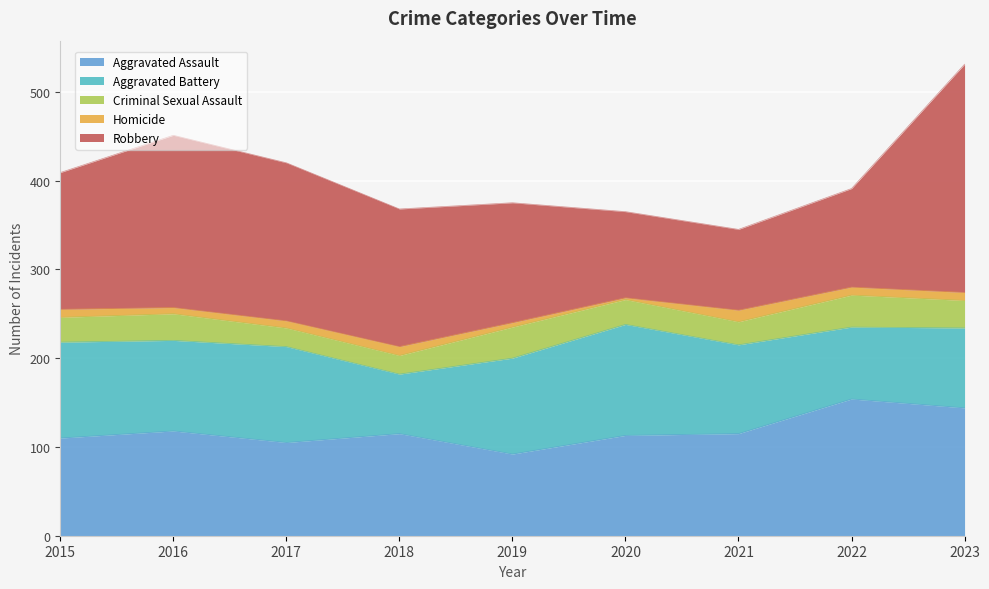

What are all the series names shown in the legend?

Aggravated Assault, Aggravated Battery, Criminal Sexual Assault, Homicide, Robbery